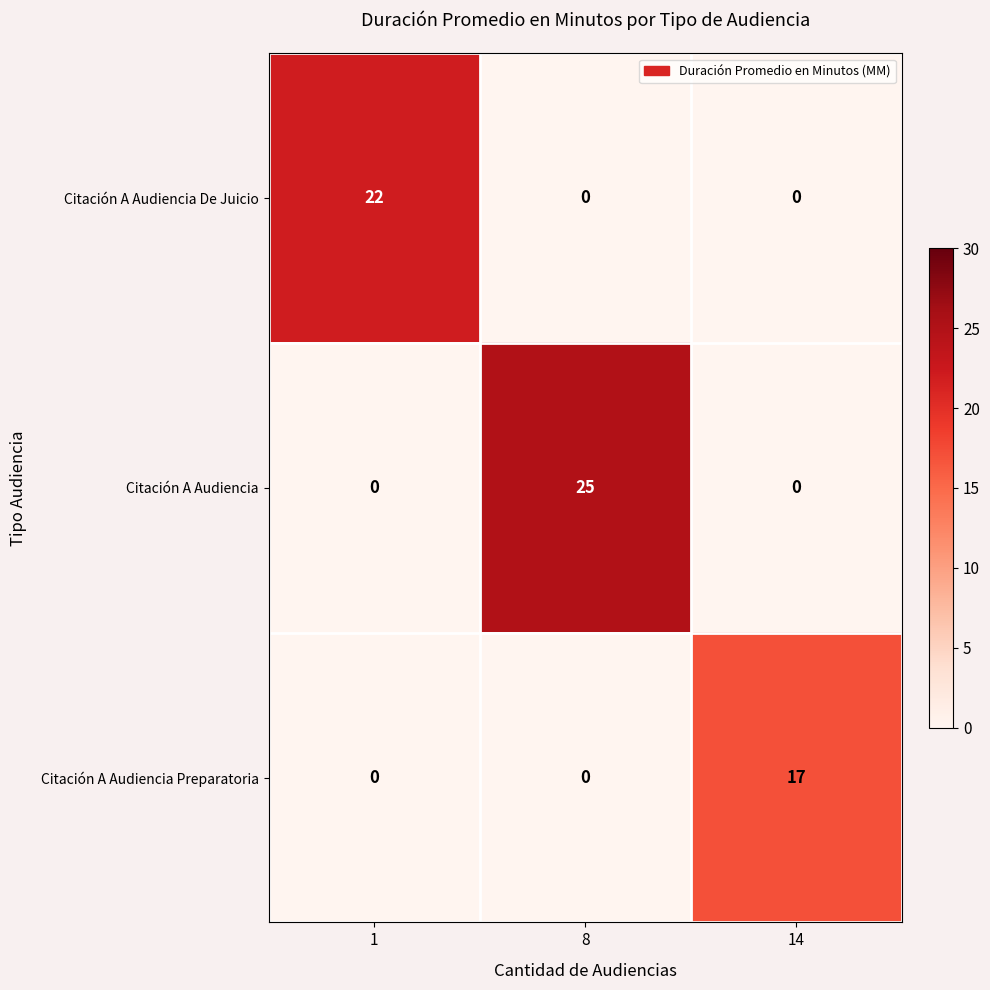

Reading left to right, extract all data points from this chart.

Citación A Audiencia De Juicio: 22	0	0
Citación A Audiencia: 0	25	0
Citación A Audiencia Preparatoria: 0	0	17